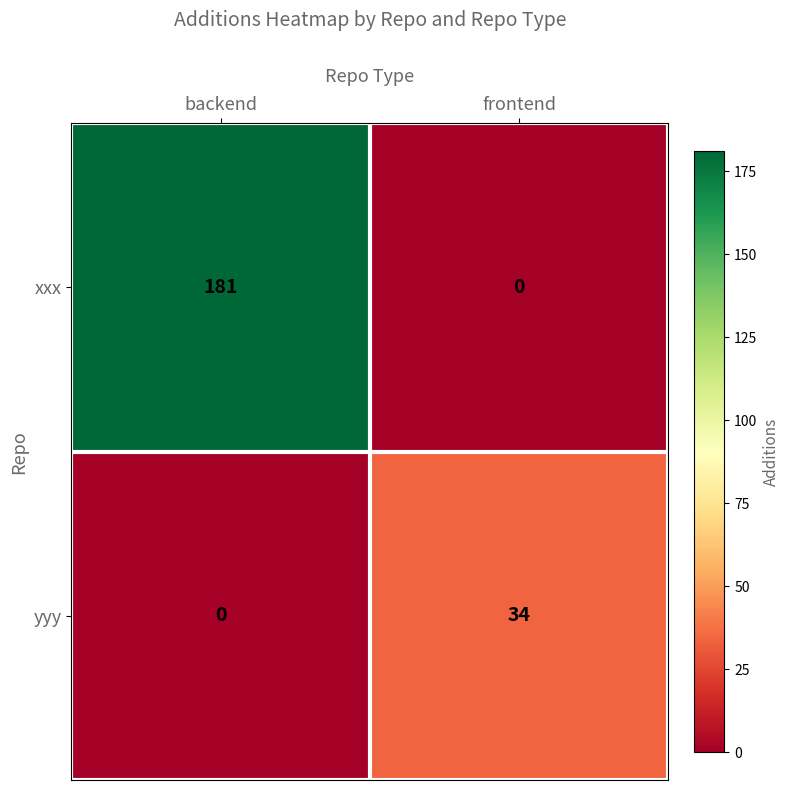

List the series in order of their peak value, lowest first.

yyy, xxx